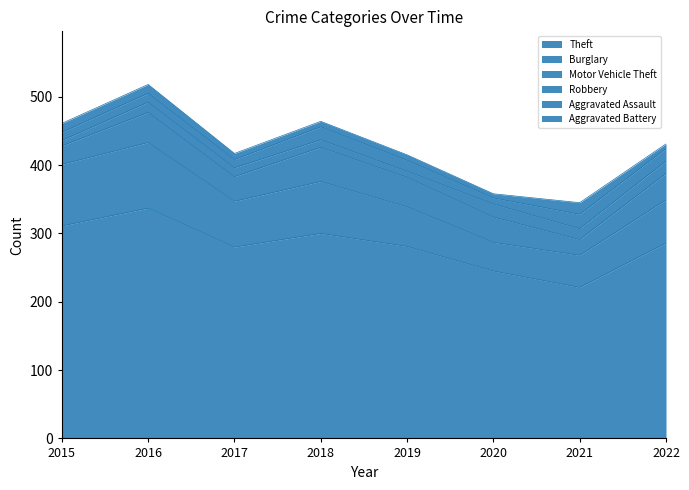

At how many categories does at least one series exceed 171?

8